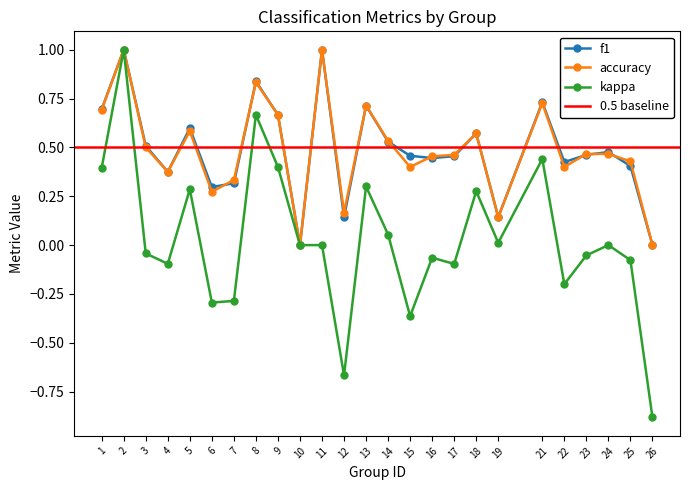

At which category is the sum across all series the highest?

2